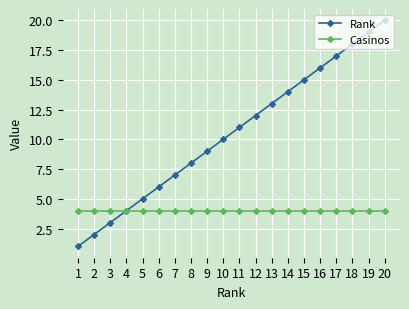

At how many categories does at least one series exceed 3?

20